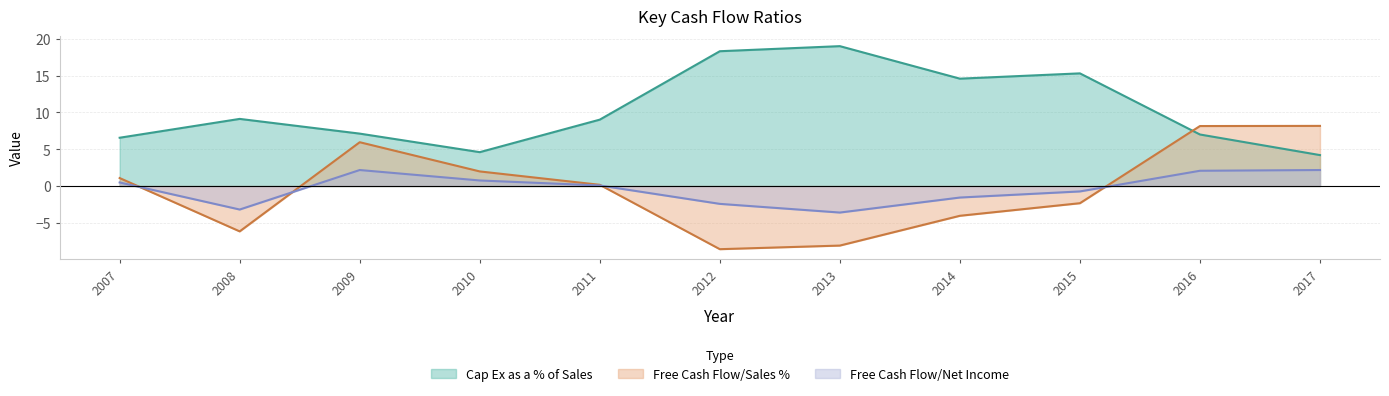

How many lines are shown in the chart?

3